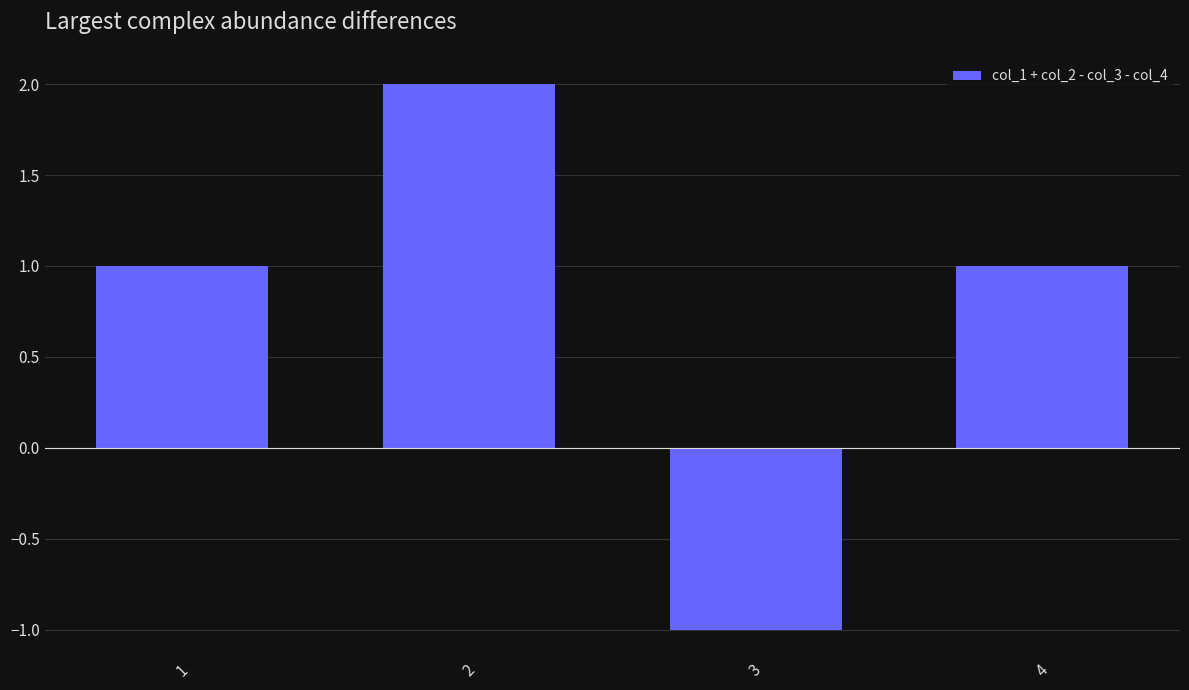

Count the number of categories in the chart.

4